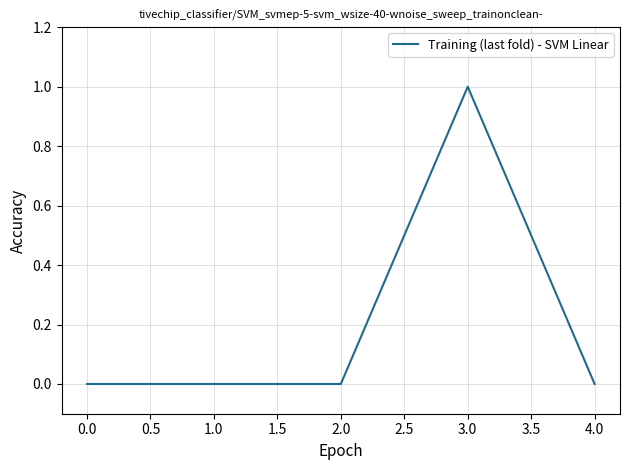

True or false: there are more than 2 points higher than both neighbors.

False